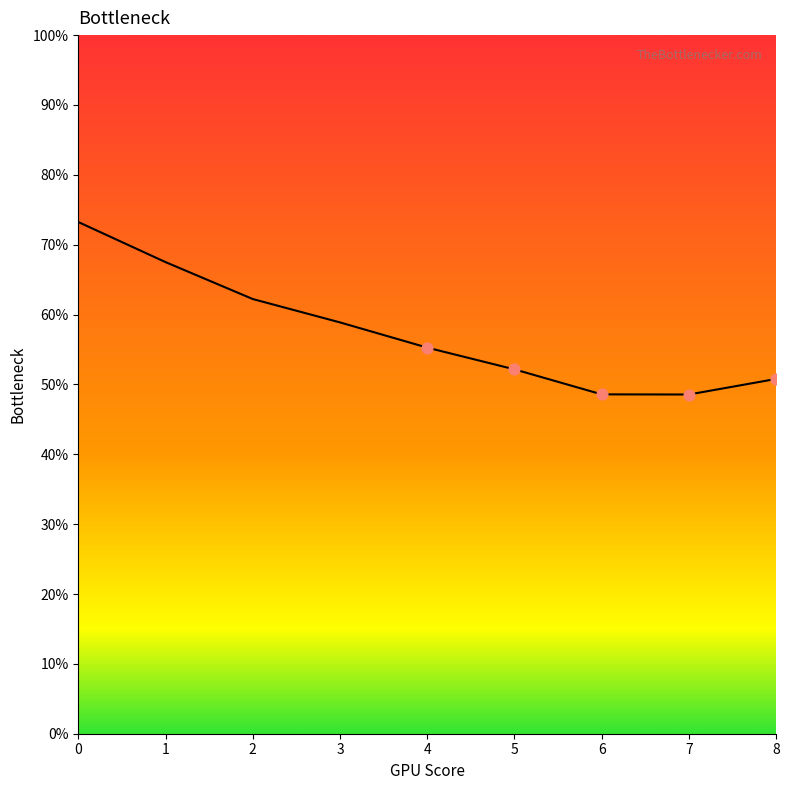

Which has a higher value, 8 or 6?

8